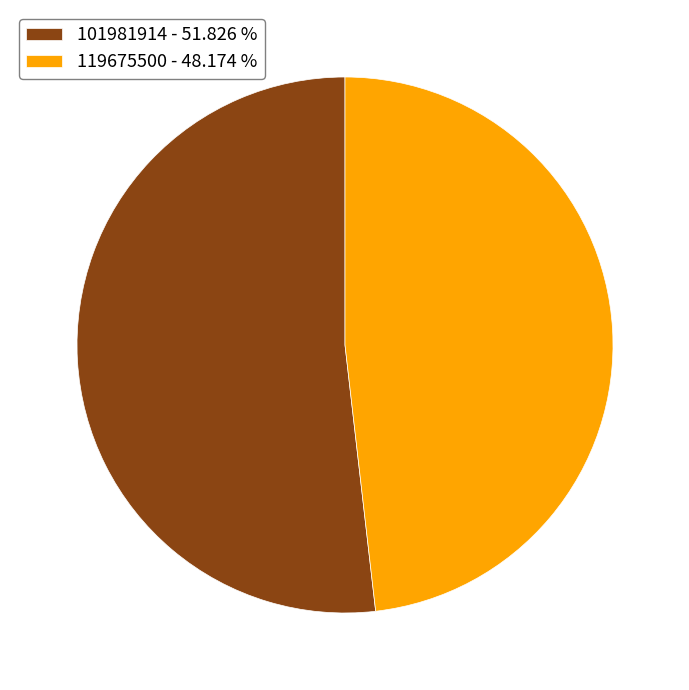

Which slice is the largest?

101981914